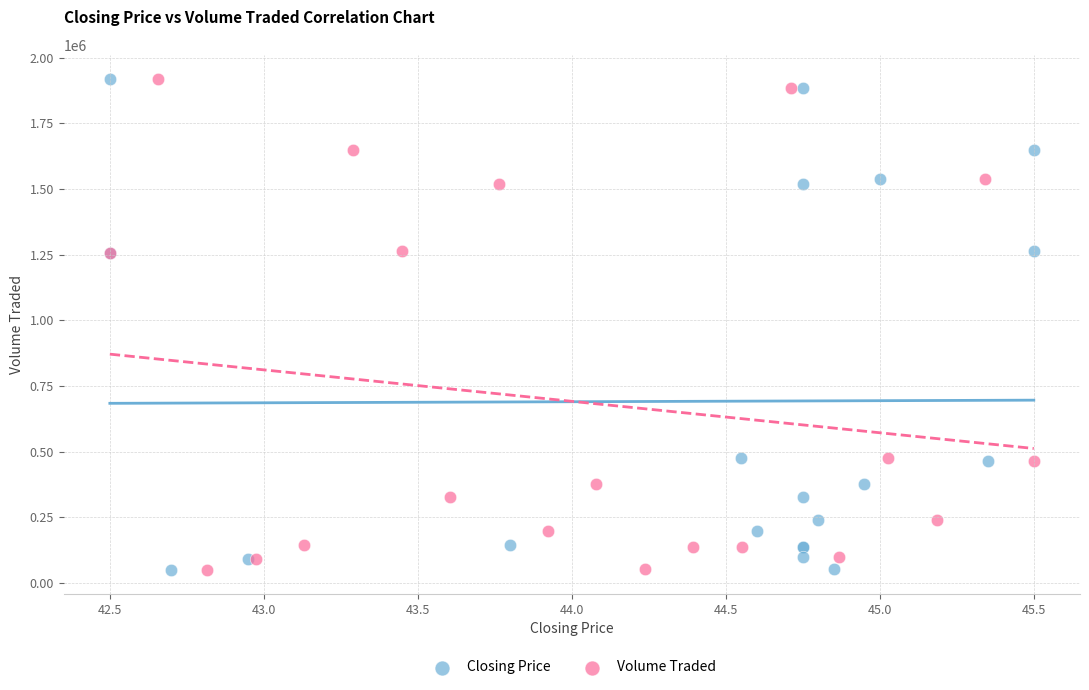

What are all the series names shown in the legend?

Closing Price, Volume Traded